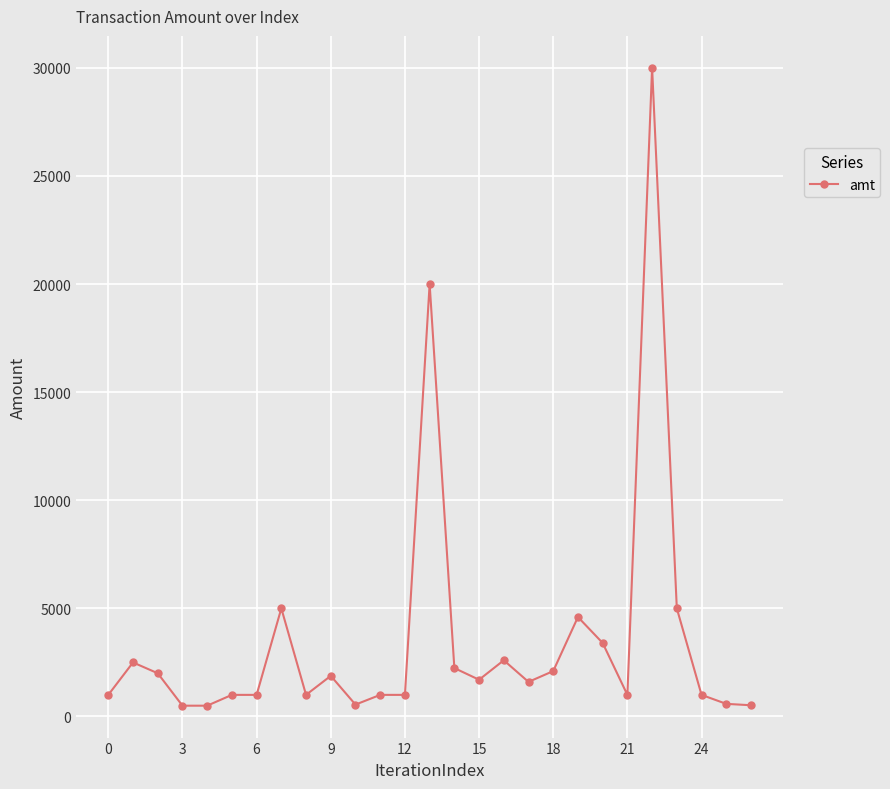

What is the sum of all values?

95274.9